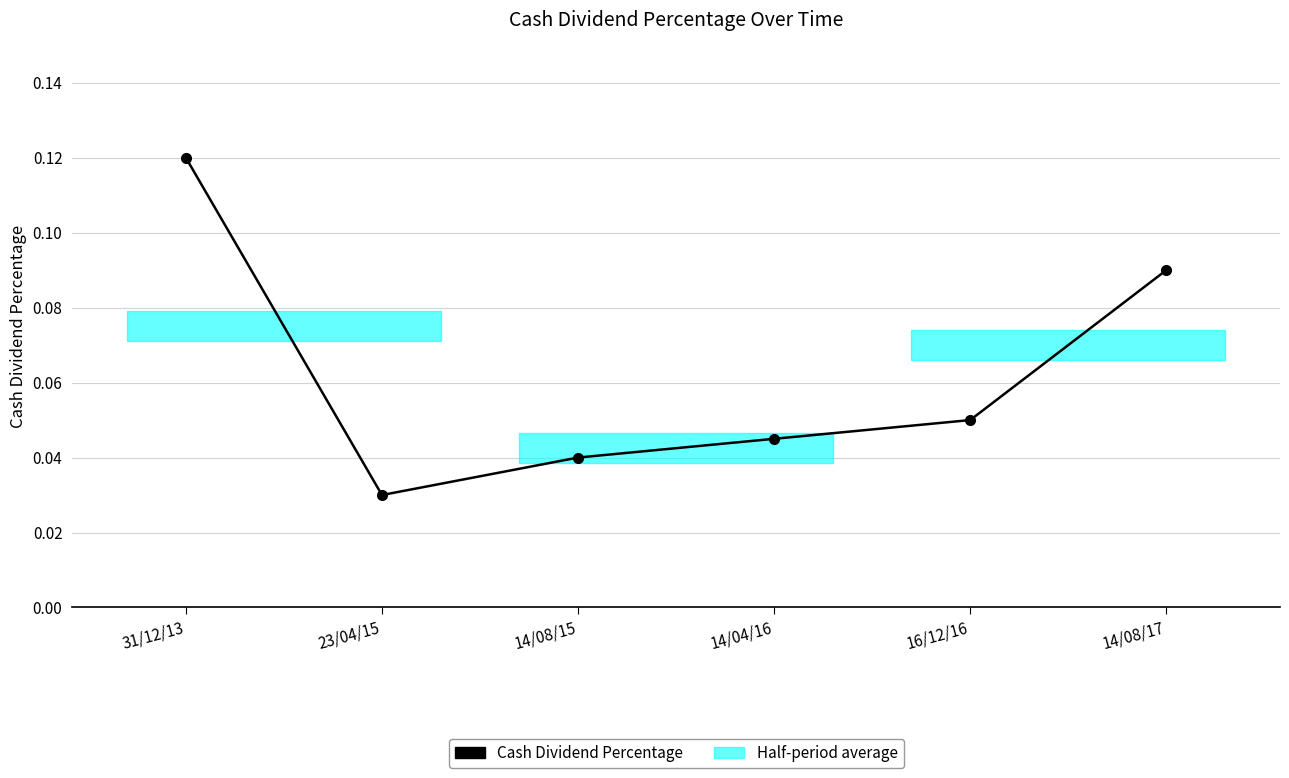

Count the values in the range 0 to 1.

6